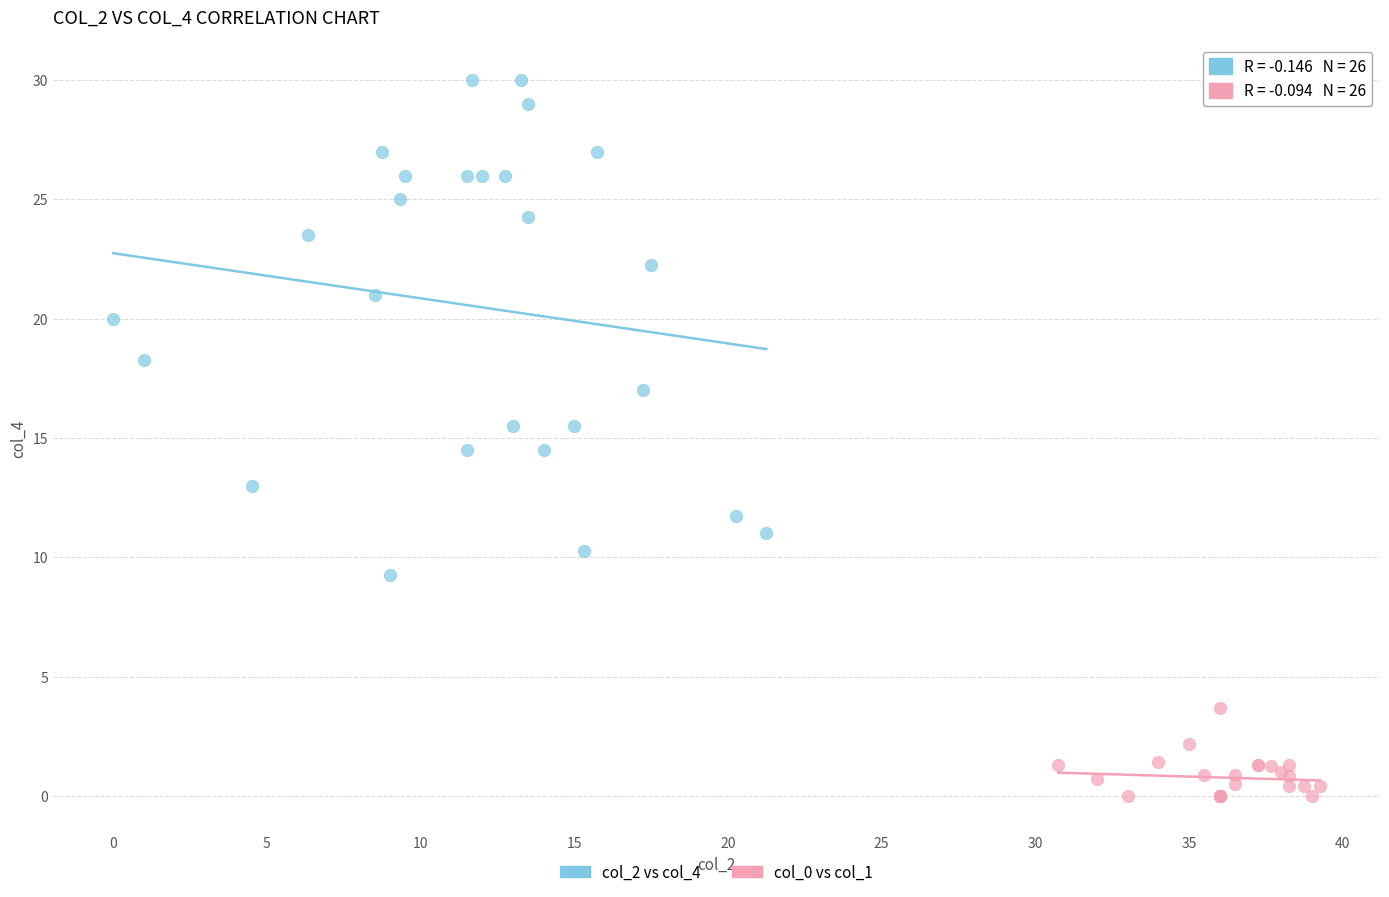

Which series reaches the minimum Y coordinate?

col_0 vs col_1